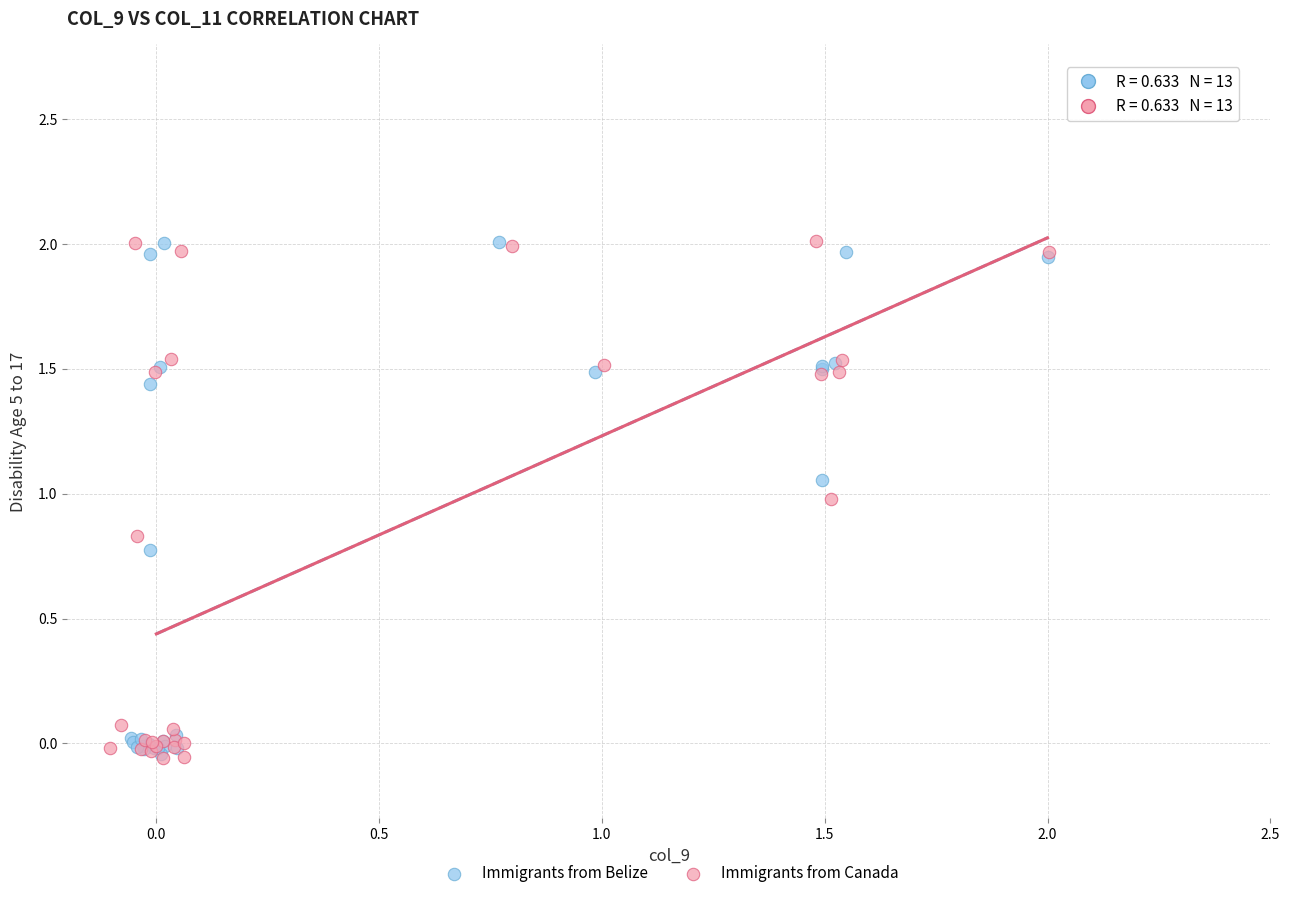

What are all the series names shown in the legend?

Immigrants from Belize, Immigrants from Canada